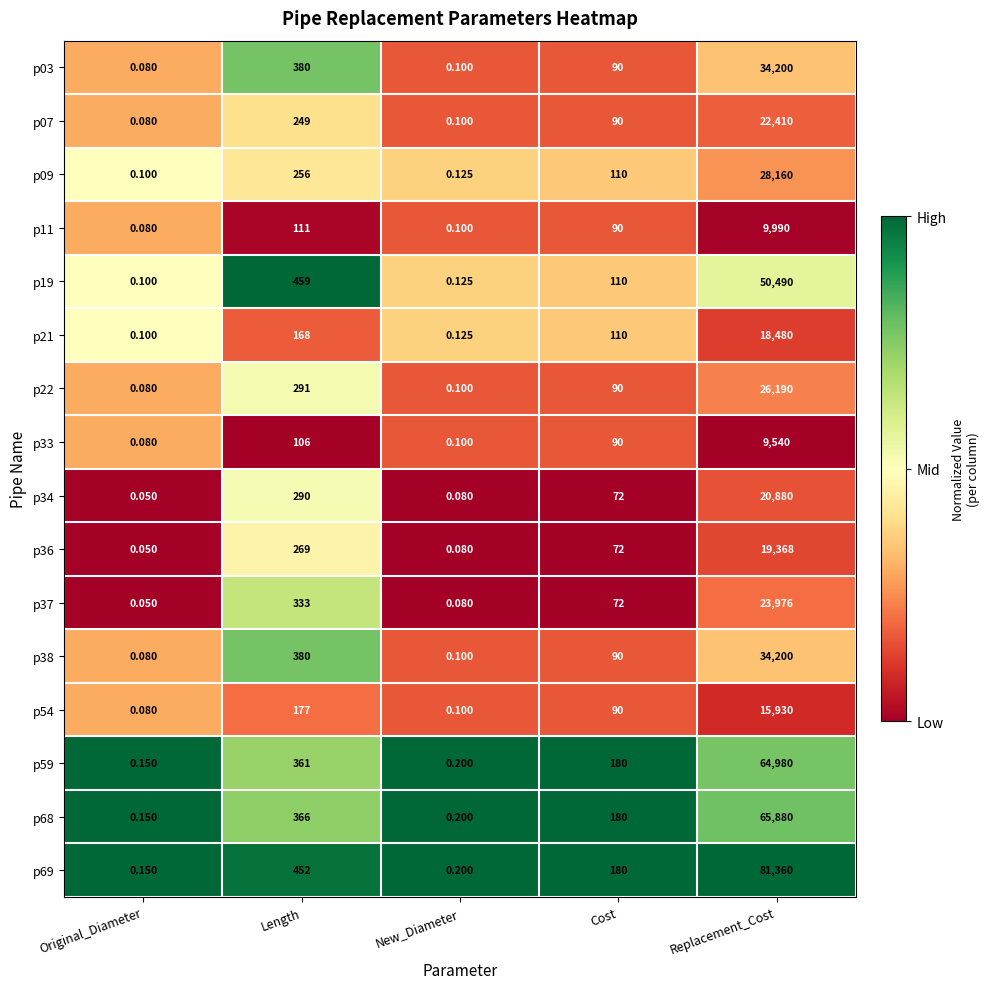

Where does the p03 series first go above 90?

Length